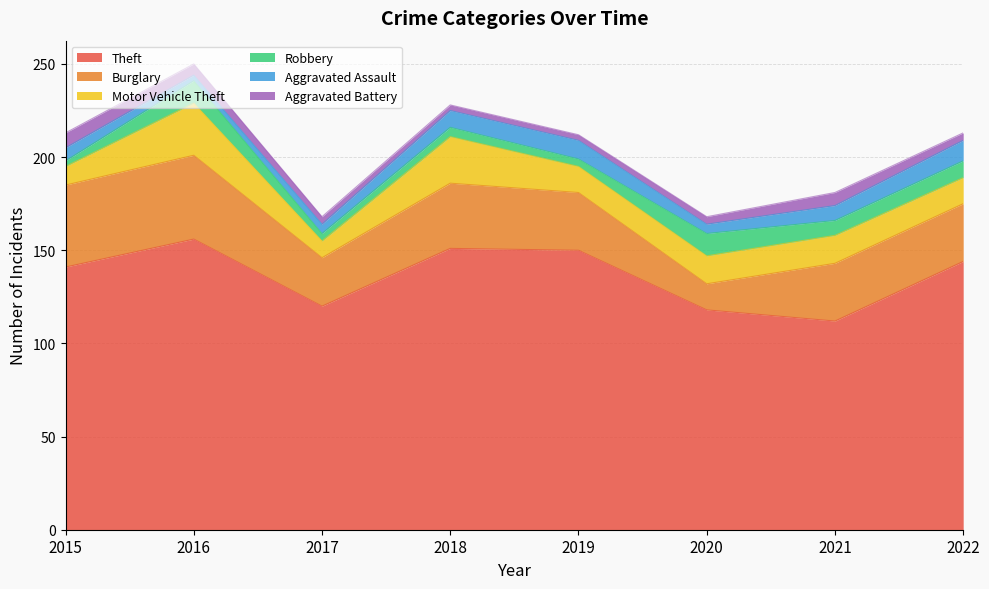

Is the value of Aggravated Assault at 2017 greater than the value of Burglary at 2015?

No